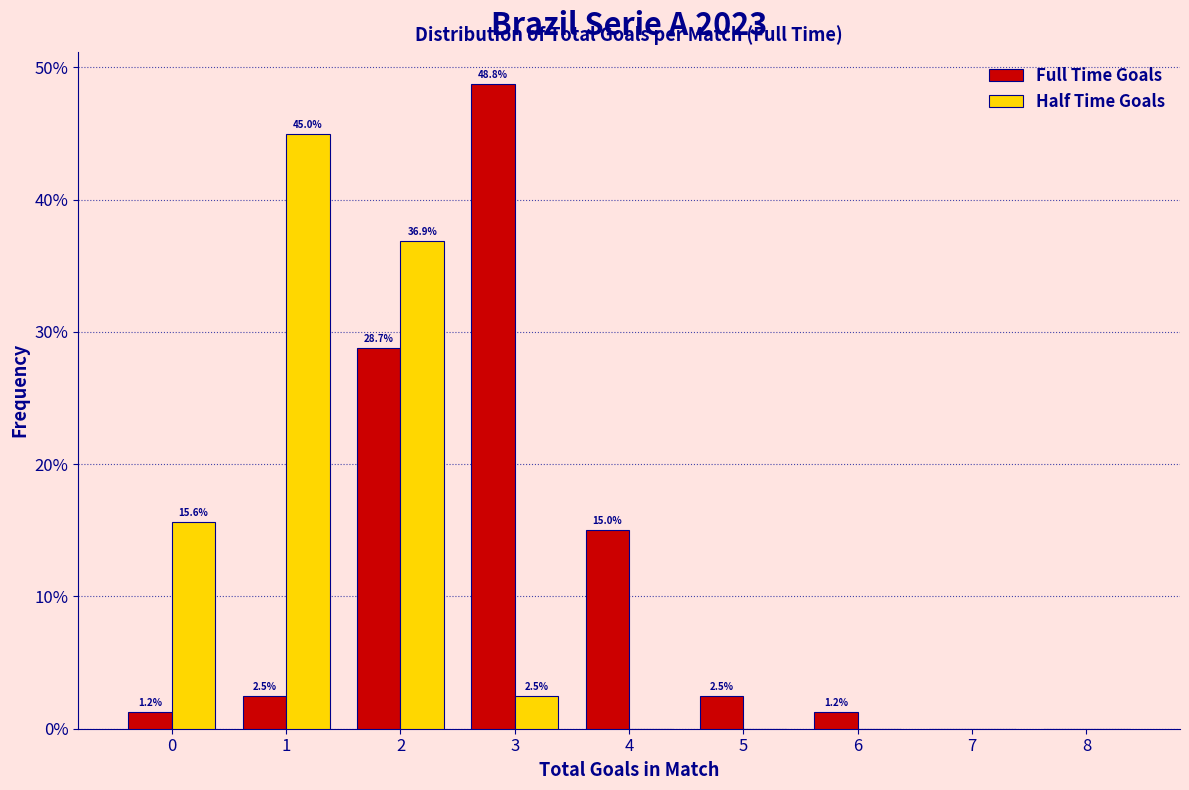

In the Full Time Goals series, which range on the x-axis has the tallest bar?

2.5 to 3.5